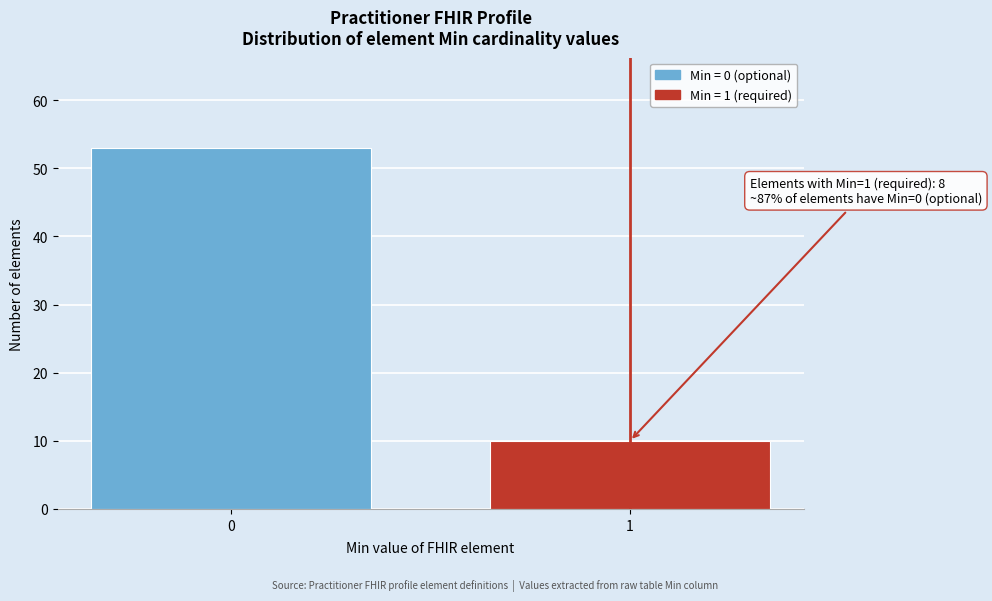

Reading right to left, list all the values displayed in this chart.

1=10	0=53